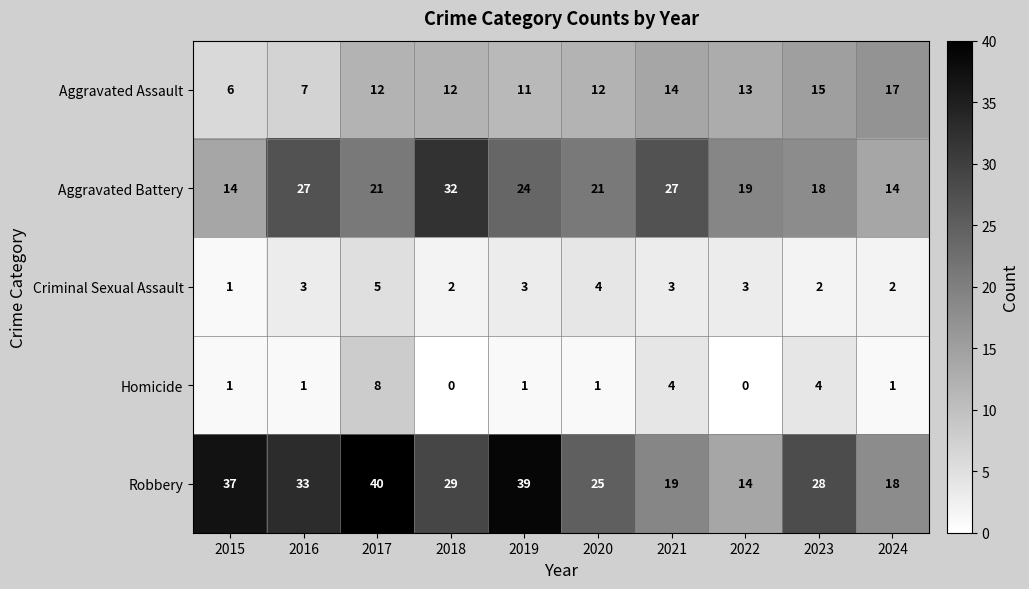

True or false: Robbery has a value of 23 at 2022.

False